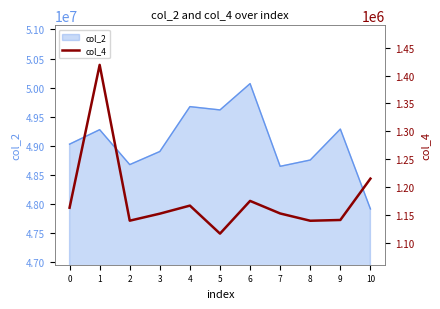

At which category does the data reach its first local peak?

1